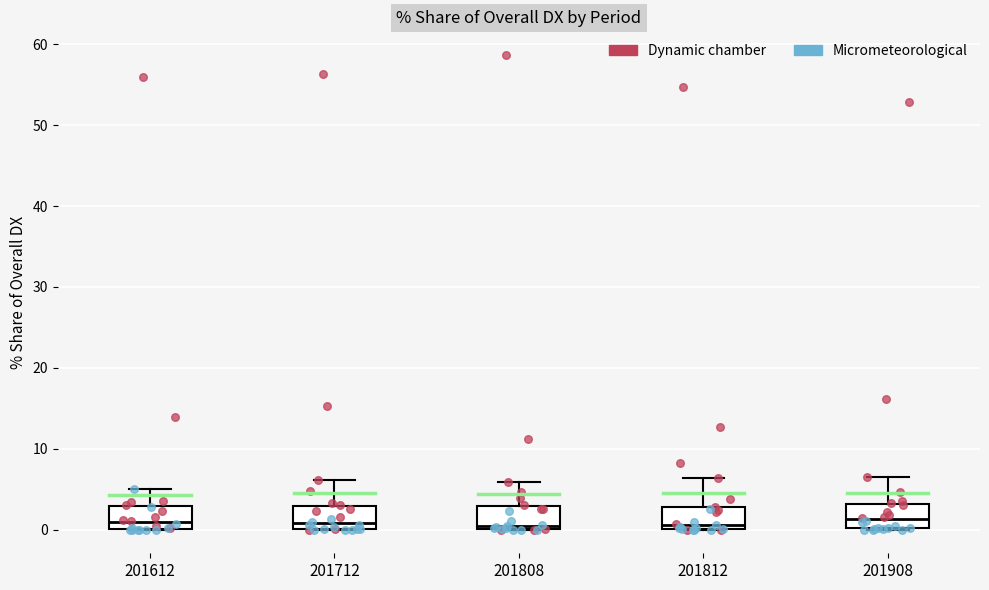

Reading left to right, read every box against the y-axis: the position of its median line, the range the box covers, and the ends of its whiskers. The values are not printed on the chart, so give them approximately, as read against the axis.

201612: median 1, box 0 to 3, whiskers 0 to 5
201712: median 1, box 0 to 3, whiskers 0 to 6
201808: median 0 (just above the box's lower edge), box 0 to 3, whiskers 0 to 6
201812: median 1, box 0 to 3, whiskers 0 to 6
201908: median 1, box 0 to 3, whiskers 0 to 6